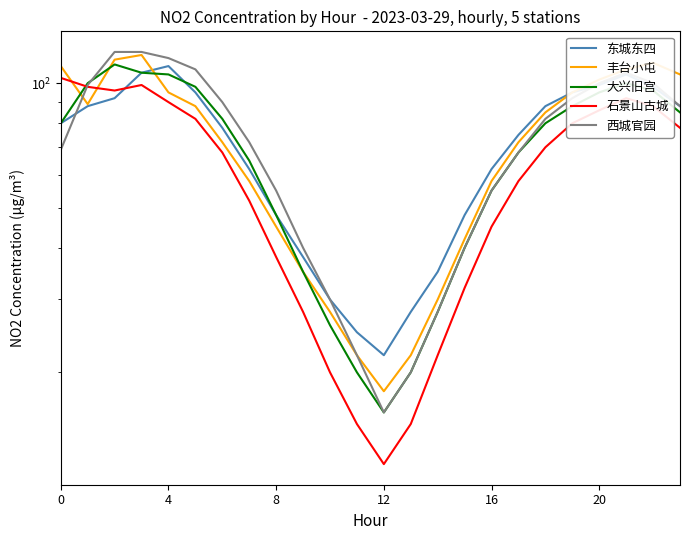

What is the value of the 丰台小屯 point at the 11th from the left?

28